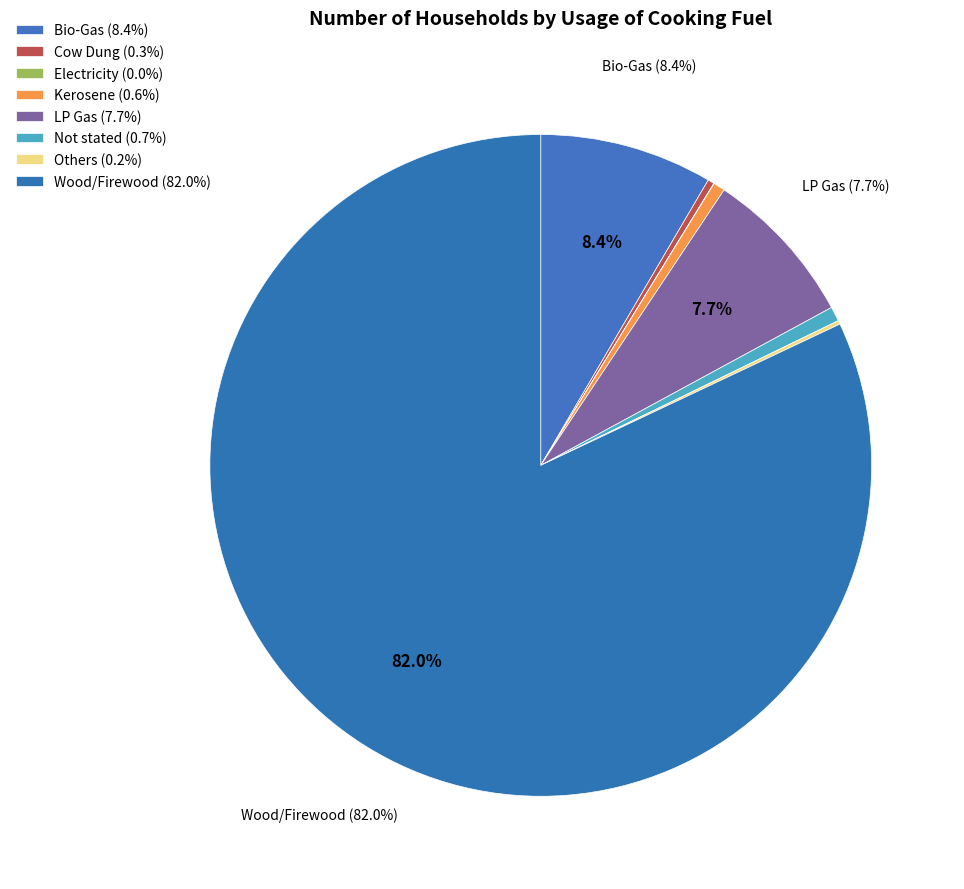

What percentage is NOT represented by Electricity?

100.0%